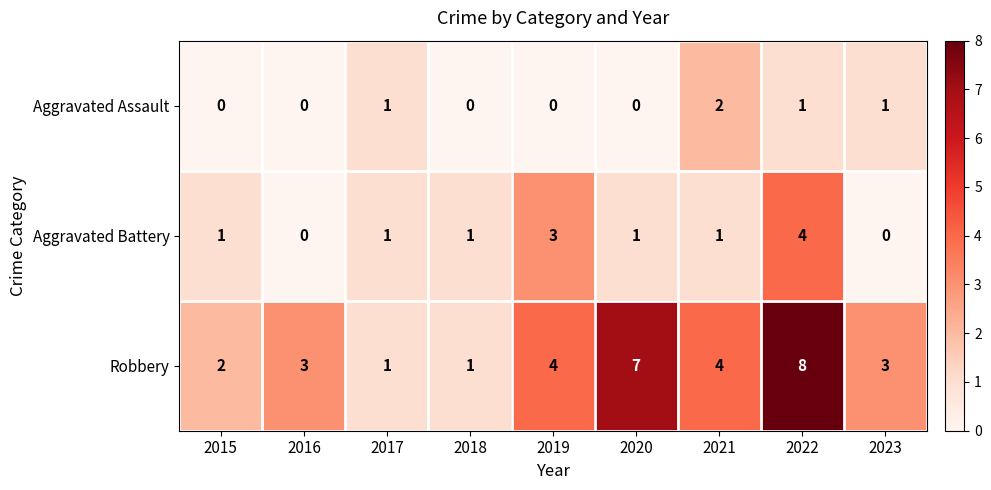

What is the difference between the highest and lowest values at 2016?

3